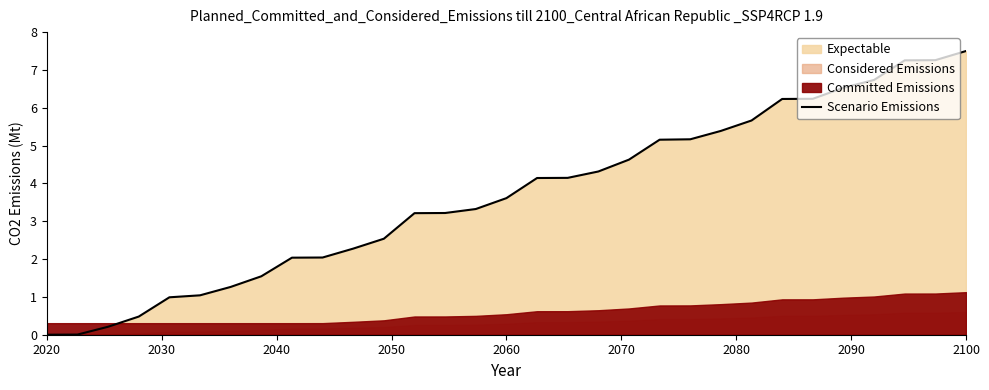

What is the difference between the maximum and minimum values?

7.5